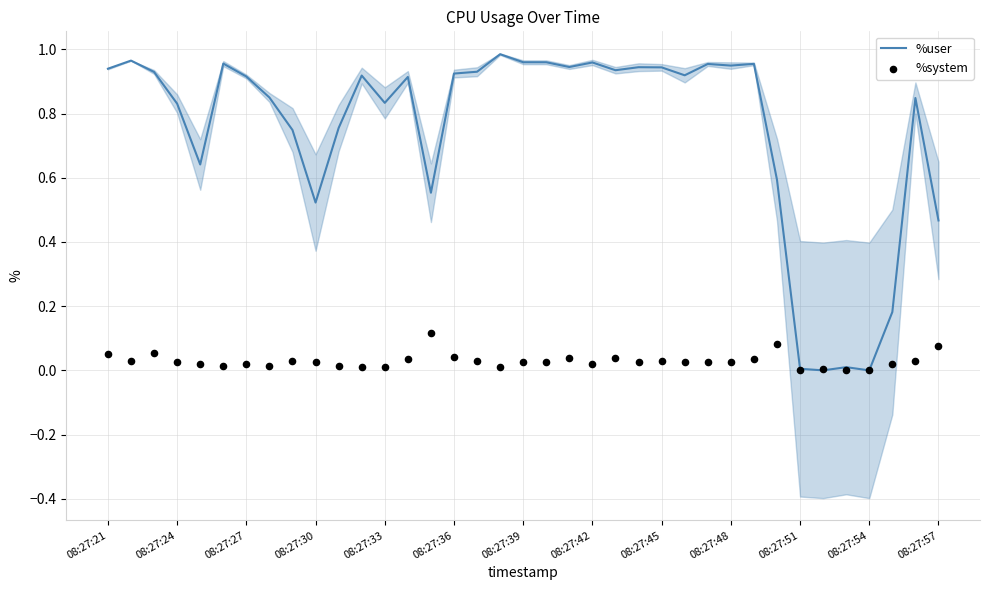

What are all the series names shown in the legend?

%user, %system